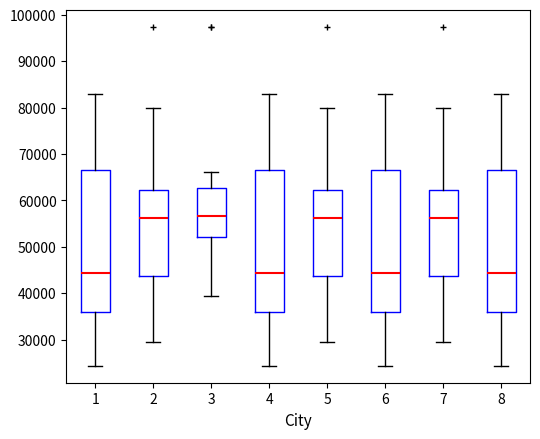

Reading left to right, transcribe this box plot: for each box, give where its median line is, the range the box spans, and where its two whiskers end, as read against the y-axis. The values are not printed on the chart, so give them approximately, as read against the axis.

1: median 44000, box 36000 to 67000, whiskers 24000 to 83000
2: median 56000, box 44000 to 62000, whiskers 29000 to 80000
3: median 57000, box 52000 to 63000, whiskers 39000 to 66000
4: median 44000, box 36000 to 67000, whiskers 24000 to 83000
5: median 56000, box 44000 to 62000, whiskers 29000 to 80000
6: median 44000, box 36000 to 67000, whiskers 24000 to 83000
7: median 56000, box 44000 to 62000, whiskers 29000 to 80000
8: median 44000, box 36000 to 67000, whiskers 24000 to 83000